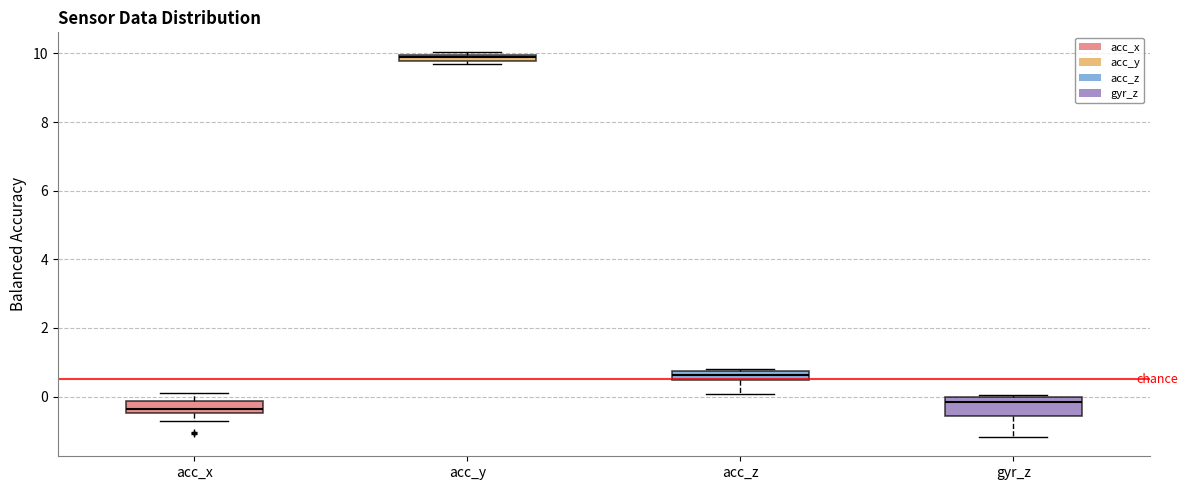

Where does the lower whisker of the box for acc_z end on the y-axis? The values are not printed on the chart, so give them approximately, as read against the axis.

0.0